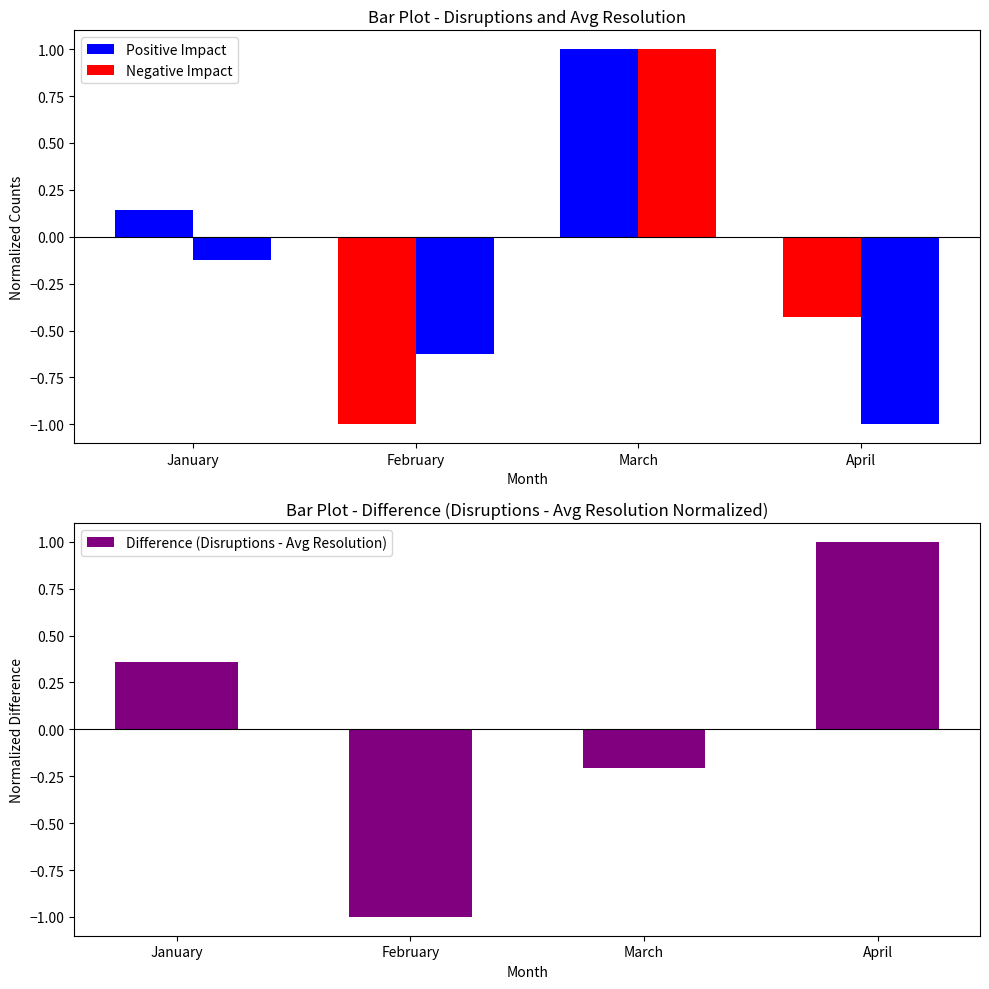

At which label does Difference (Disruptions - Avg Resolution) reach its minimum?

February